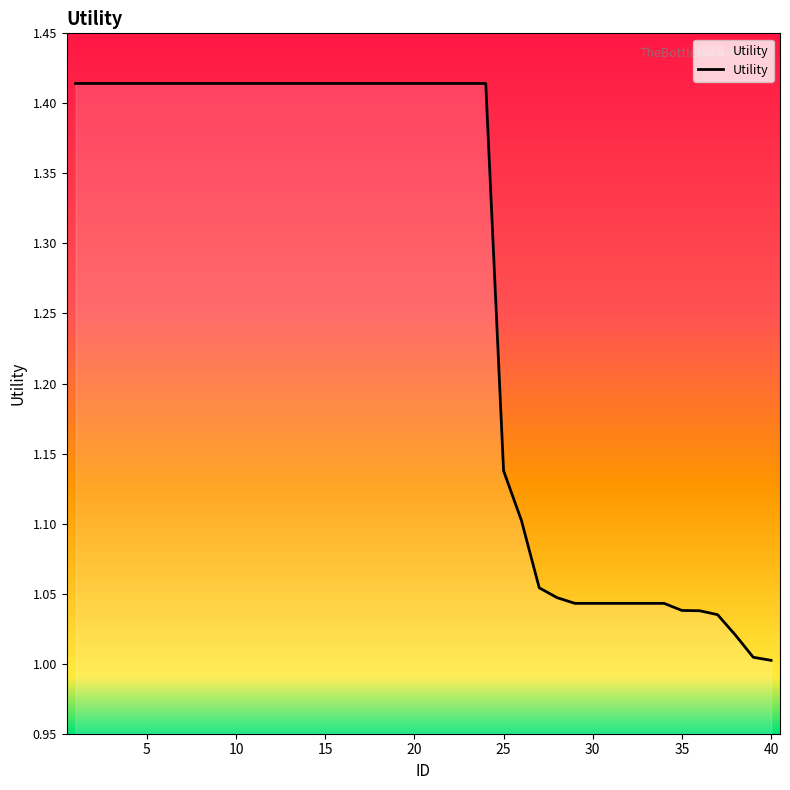

What is the difference between the maximum and minimum values?

0.4